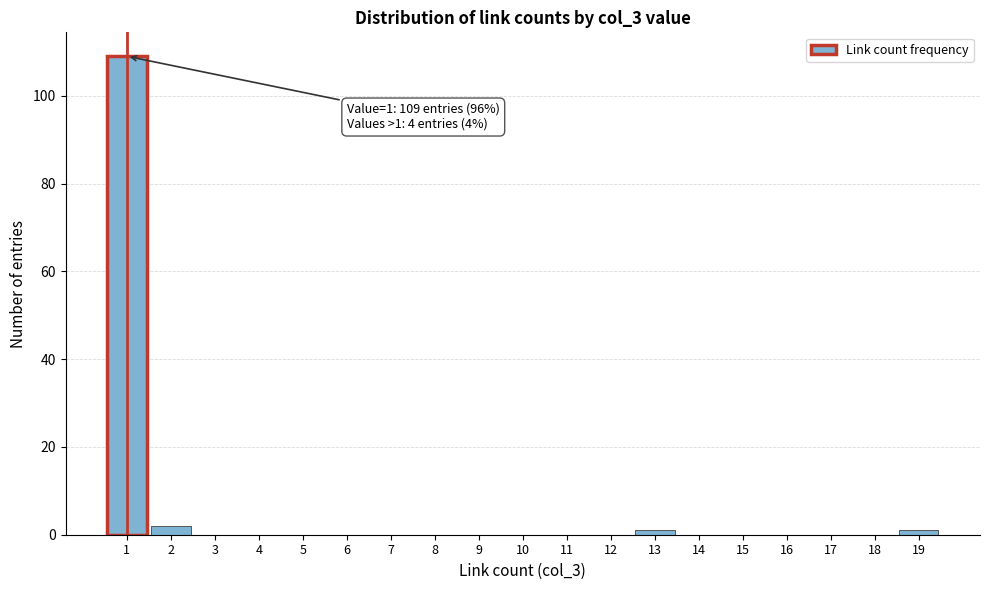

Reading left to right, what are all the values shown in this chart?

1=109	2=2	3=0	4=0	5=0	6=0	7=0	8=0	9=0	10=0	11=0	12=0	13=1	14=0	15=0	16=0	17=0	18=0	19=1